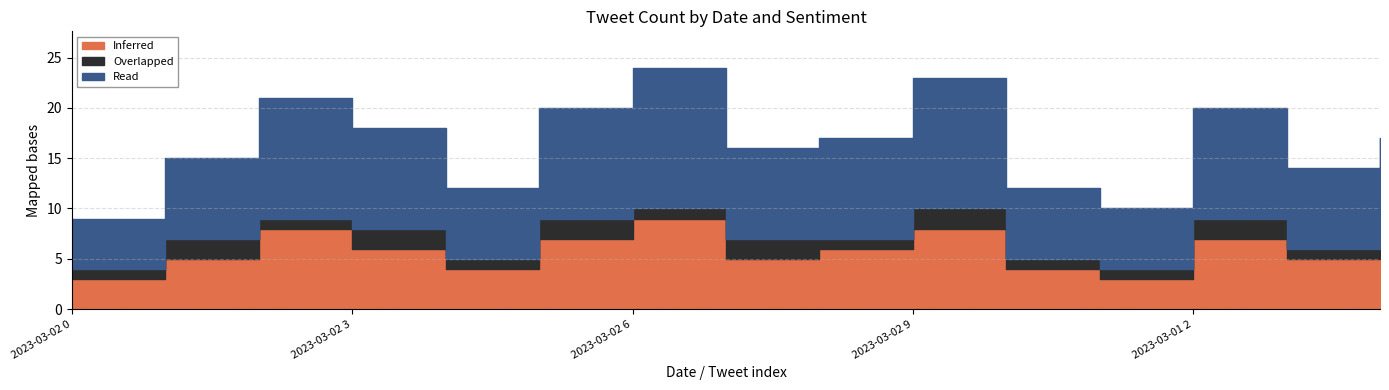

The Inferred series shows 3 at 2023-03-02 0. True or false?

True